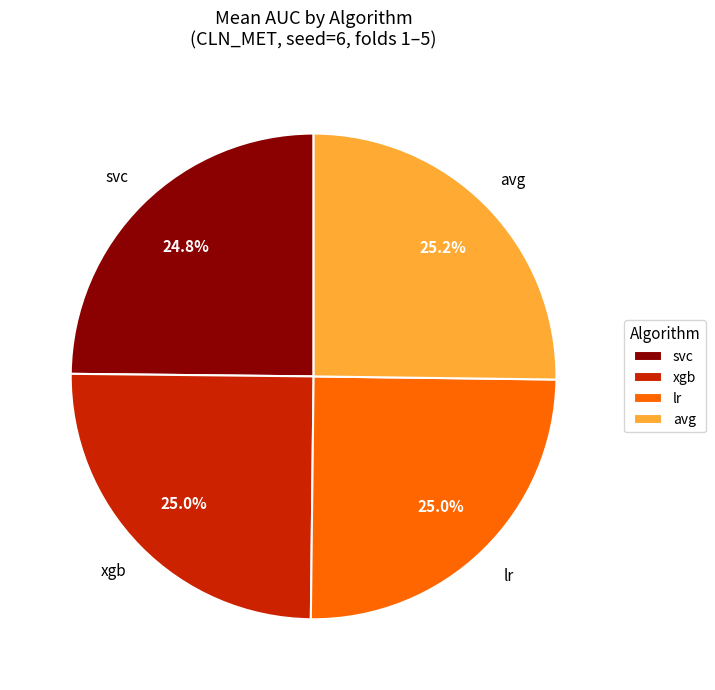

Is there any slice that represents more than half of the pie?

No